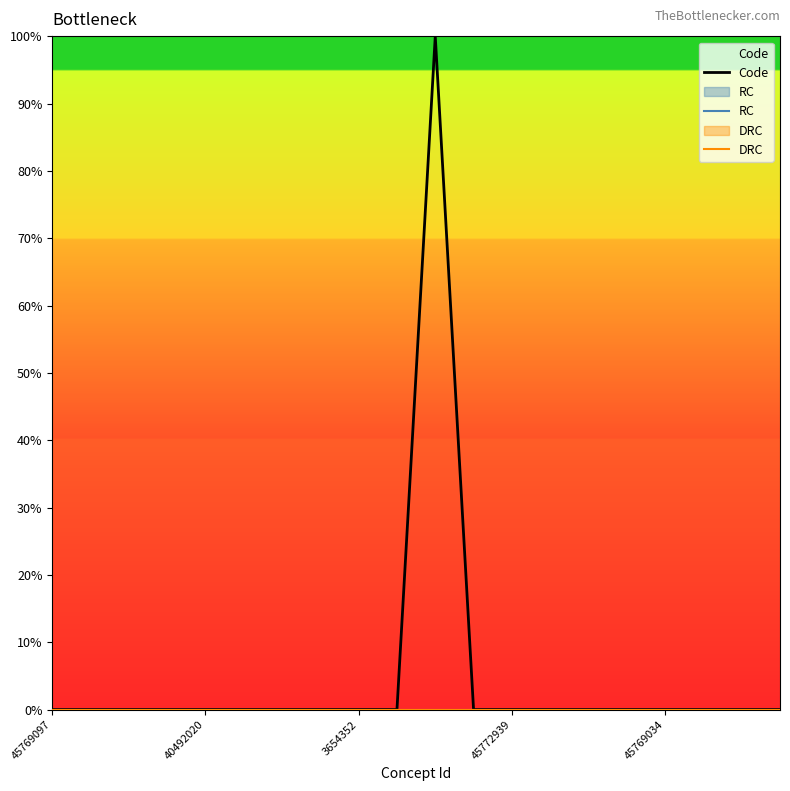

Does the chart display data point markers on the line(s)?

No